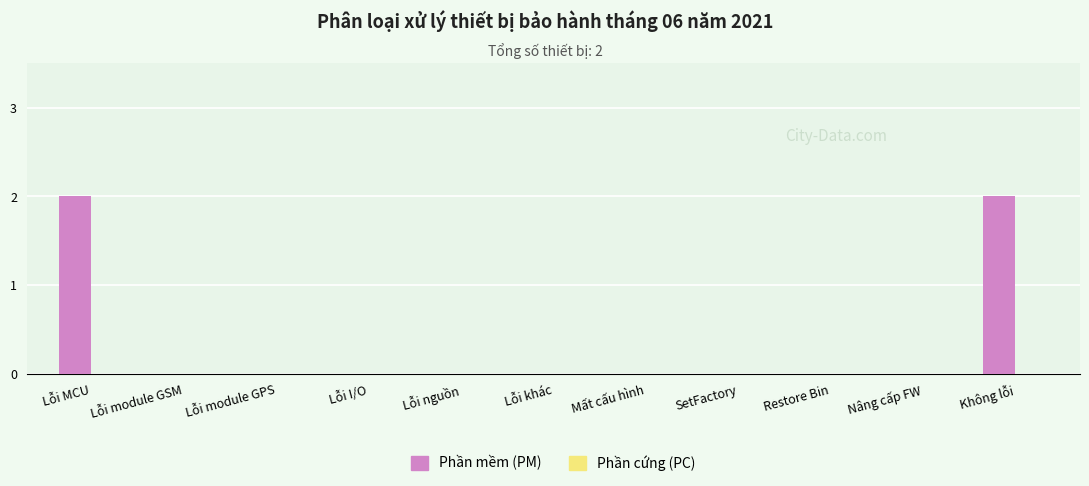

True or false: the data shows 0 at Lỗi khác.

True